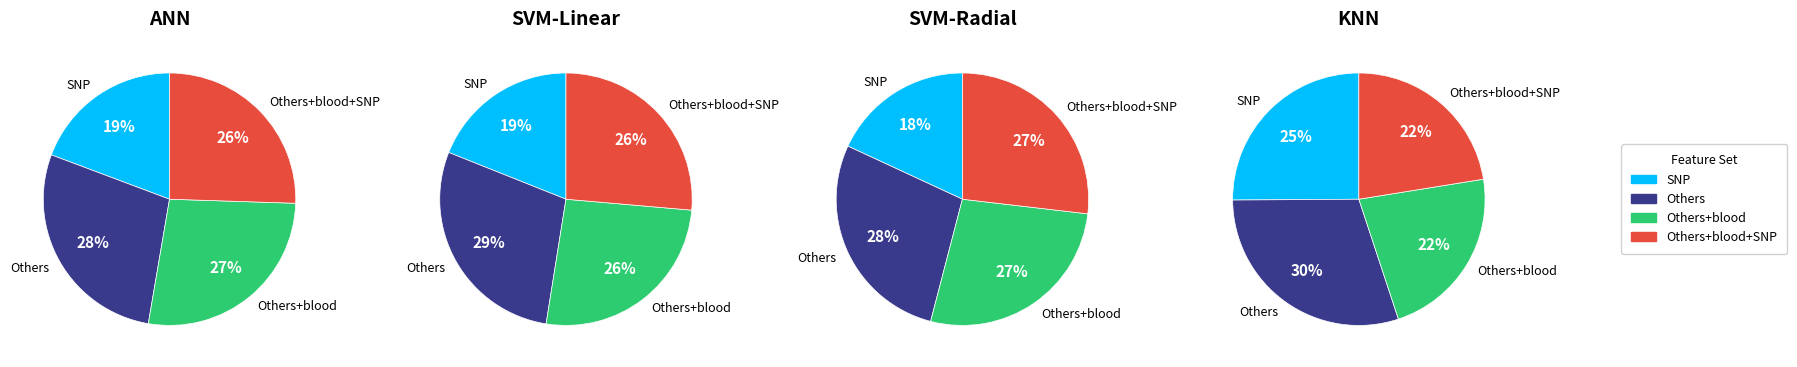

What is the total percentage of Others and SNP?

47.3%